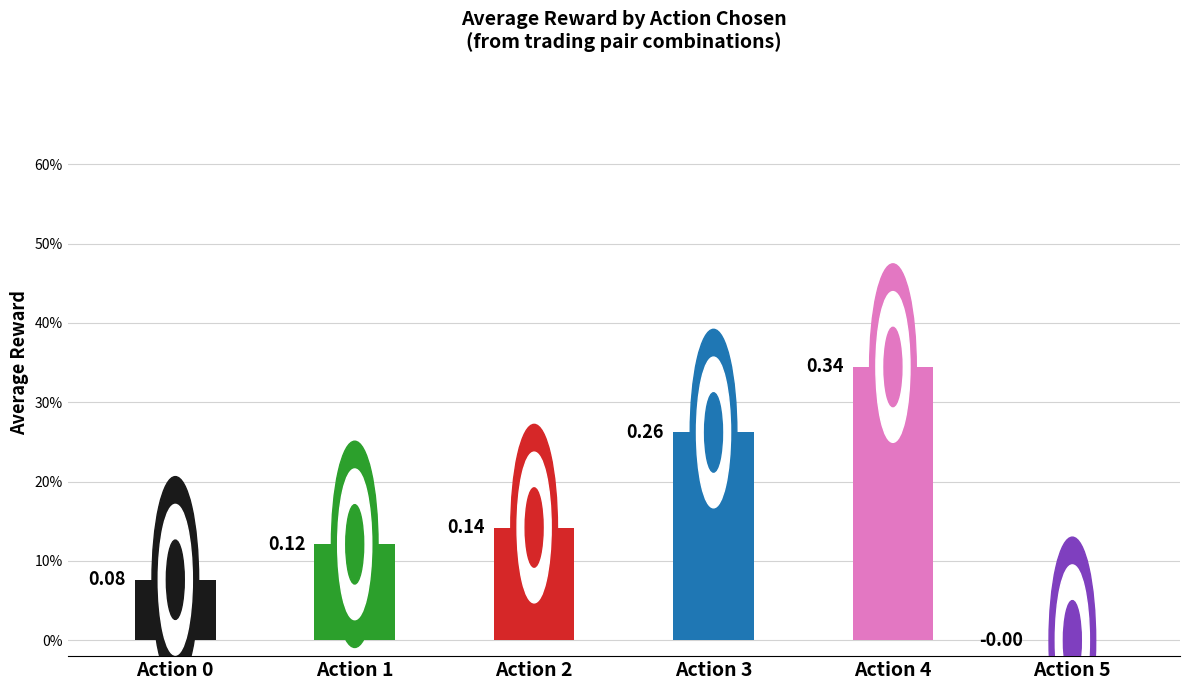

What is the value of the 1st bar from the left?

0.1